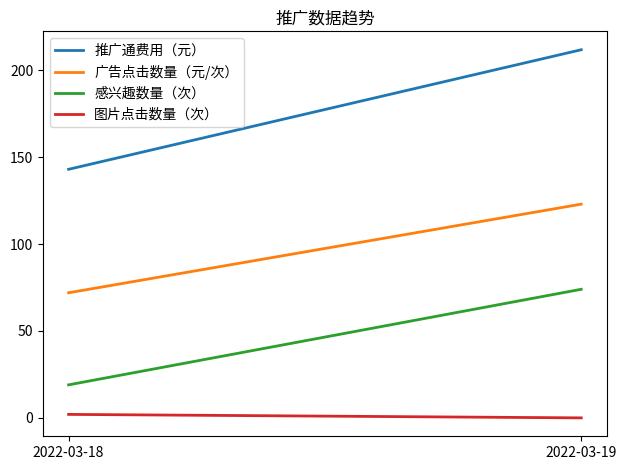

What is the maximum value for 推广通费用（元）?

211.9